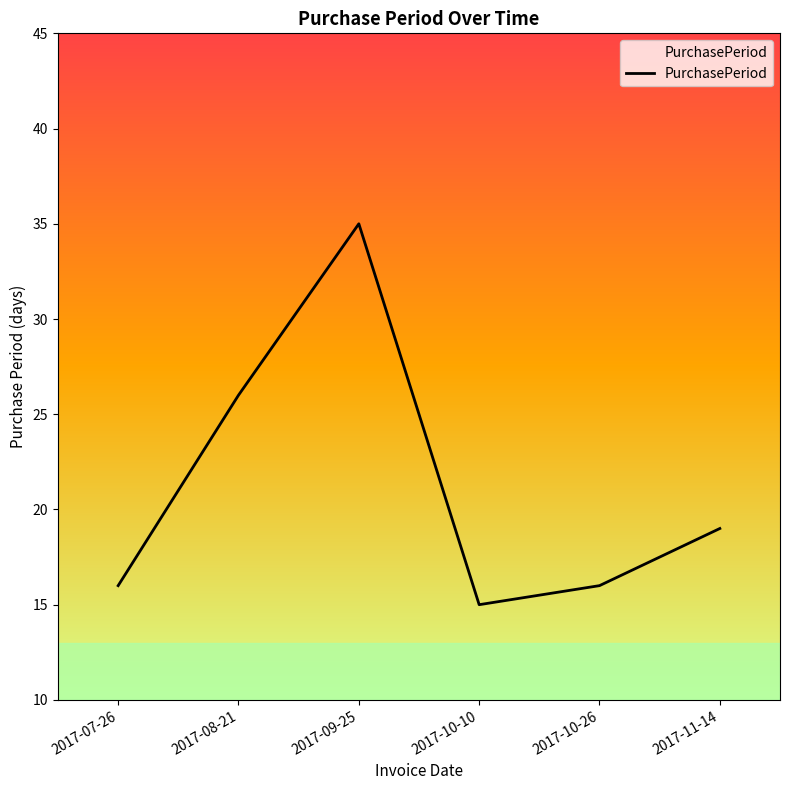

How many lines are shown in the chart?

1